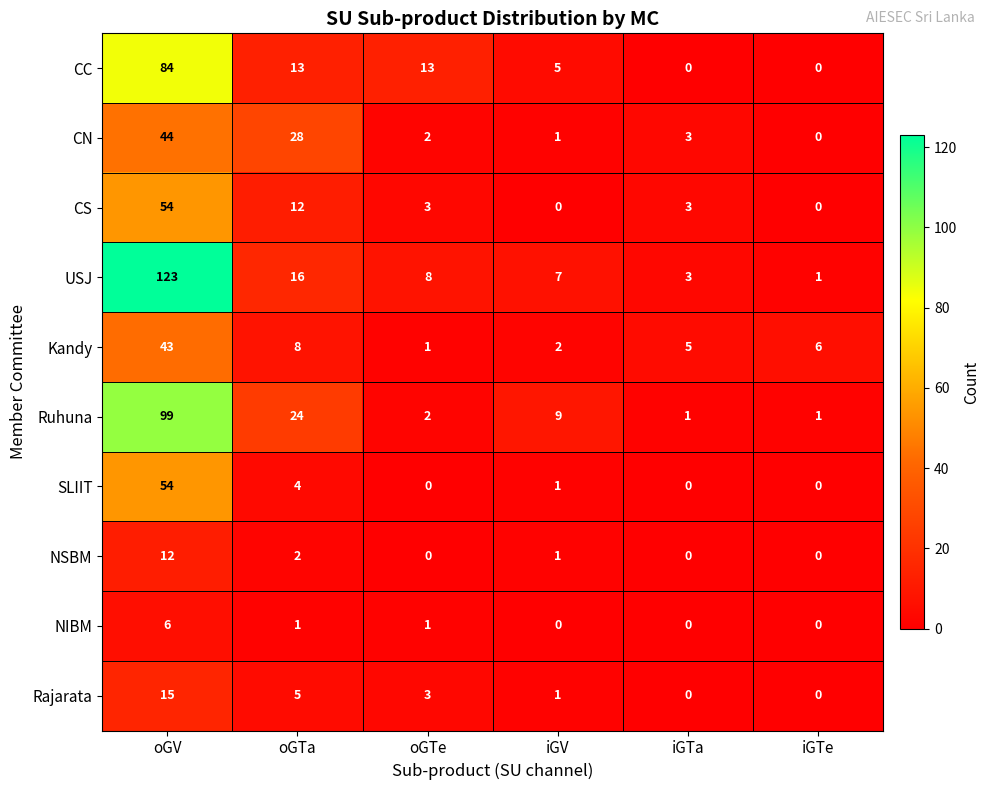

Between oGV and oGTe, which series saw the biggest shift?

USJ